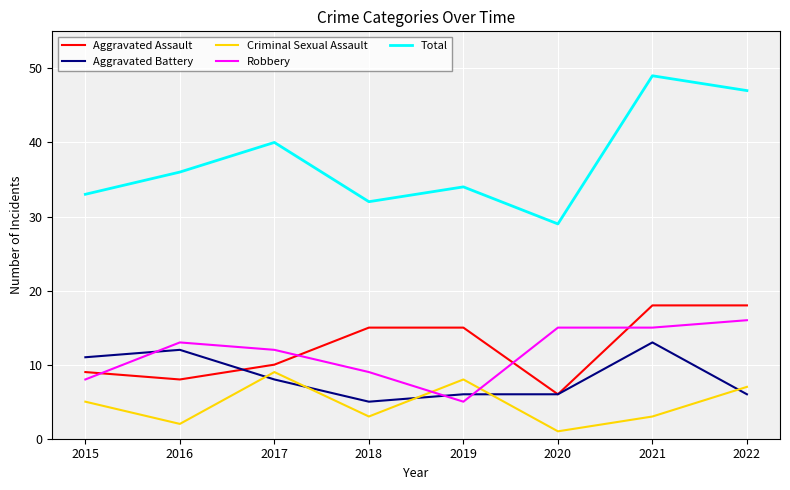

At which label does Criminal Sexual Assault reach its minimum?

2020